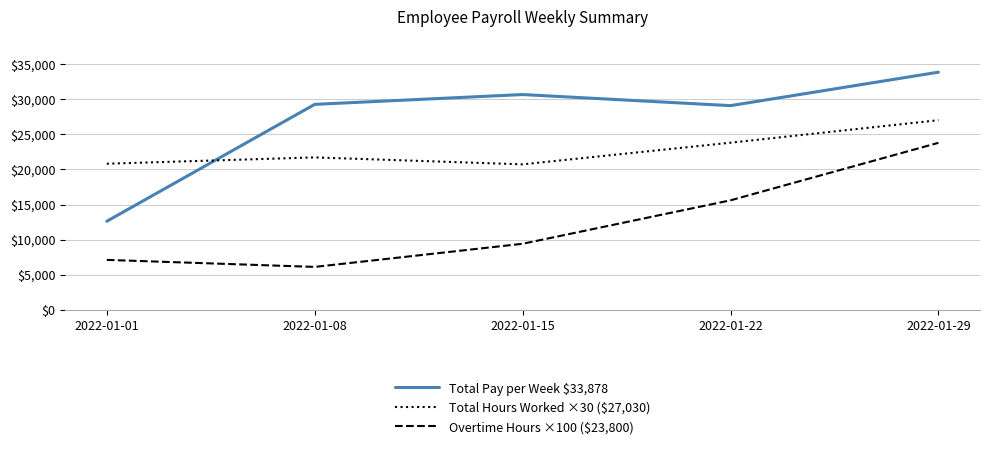

The Total Hours Worked ×30 ($27,030) series shows 9452.6 at 2022-01-22. True or false?

False